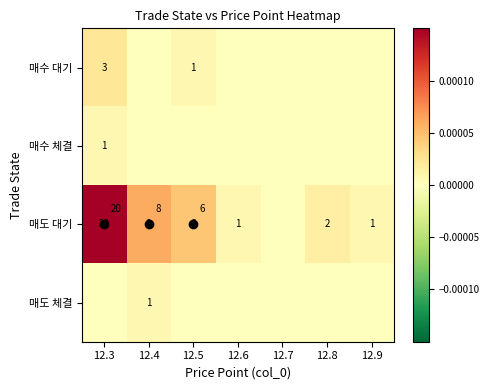

At which category does the chart reach its peak across all series?

12.3